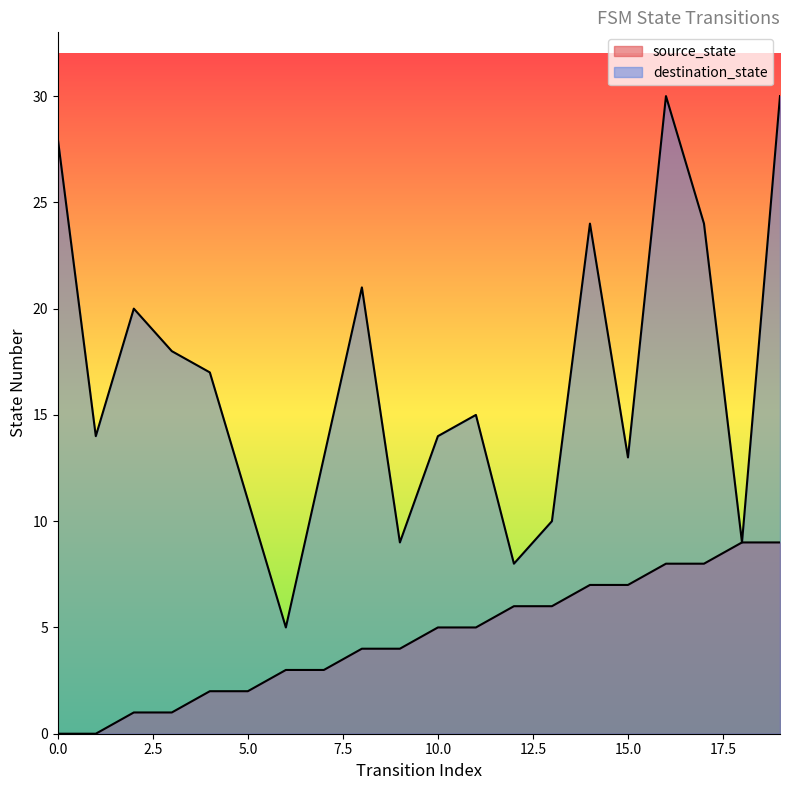

Reading right to left, list all the values displayed in this chart.

source_state: 9	9	8	8	7	7	6	6	5	5	4	4	3	3	2	2	1	1	0	0
destination_state: 30	9	24	30	13	24	10	8	15	14	9	21	13	5	11	17	18	20	14	28